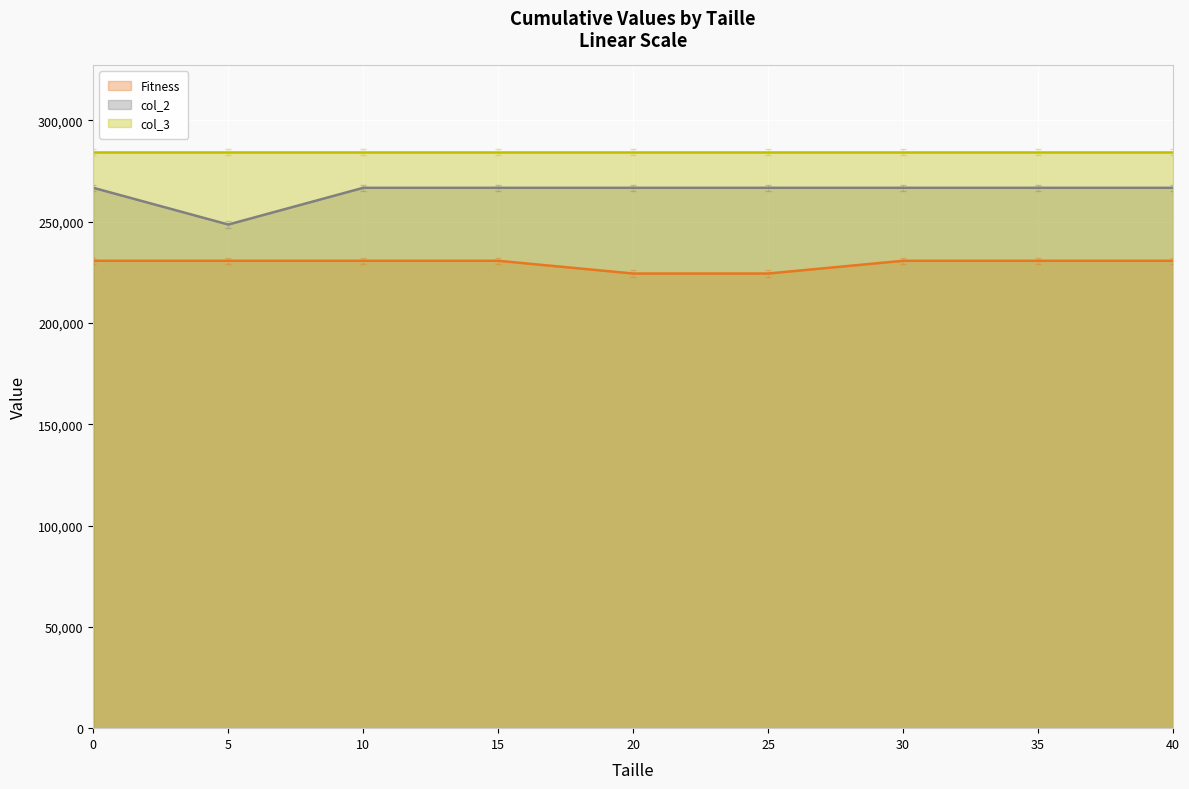

What are all the series names shown in the legend?

Fitness, col_2, col_3